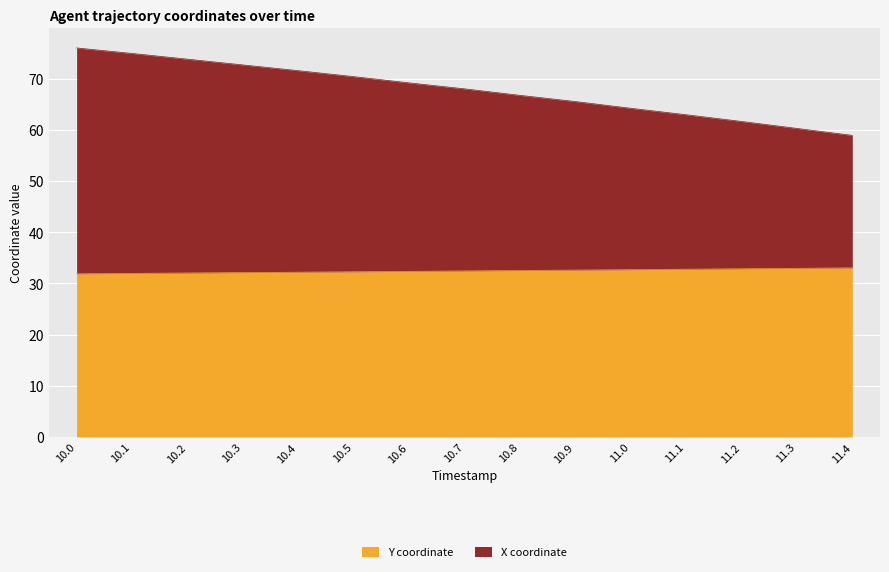

Rank the series at 10.8 from highest to lowest value.

X coordinate, Y coordinate